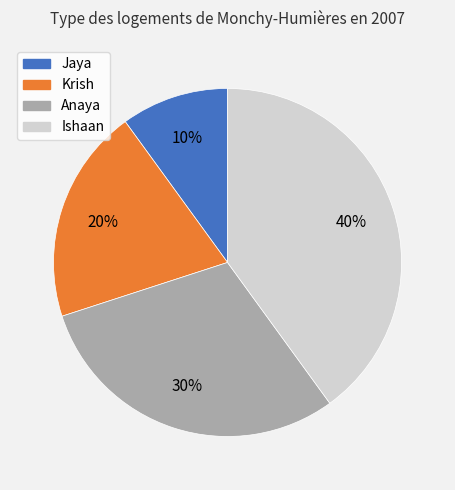

The Ishaan slice represents 50% of the pie. True or false?

False